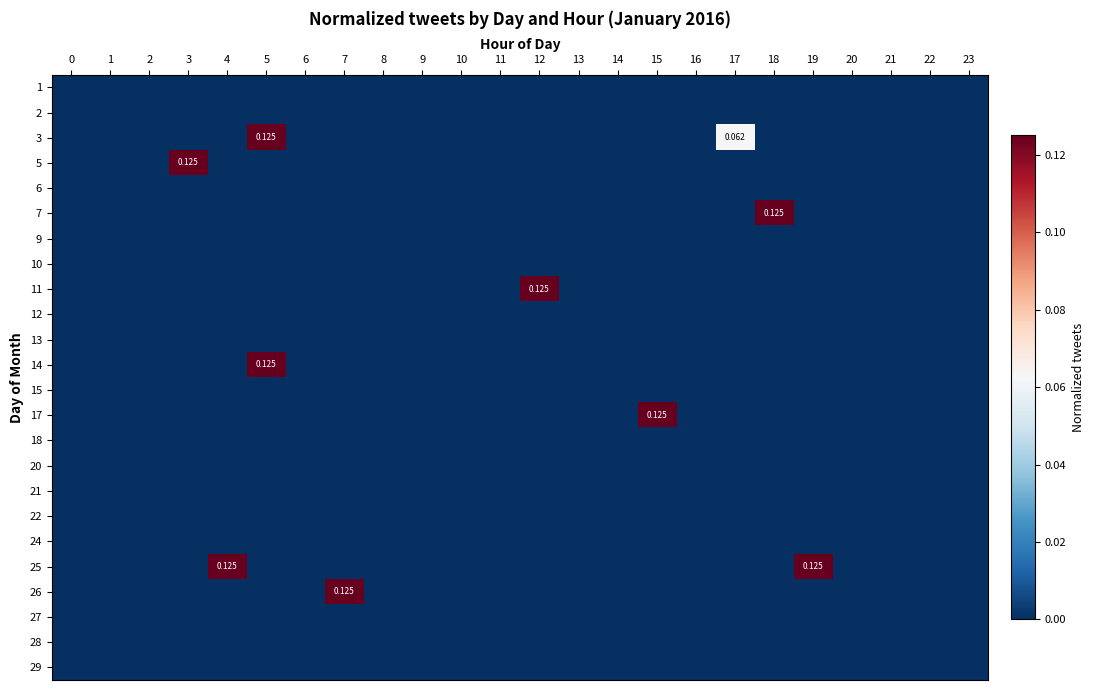

Is it true that 29 equals 0.0 at 6?

True